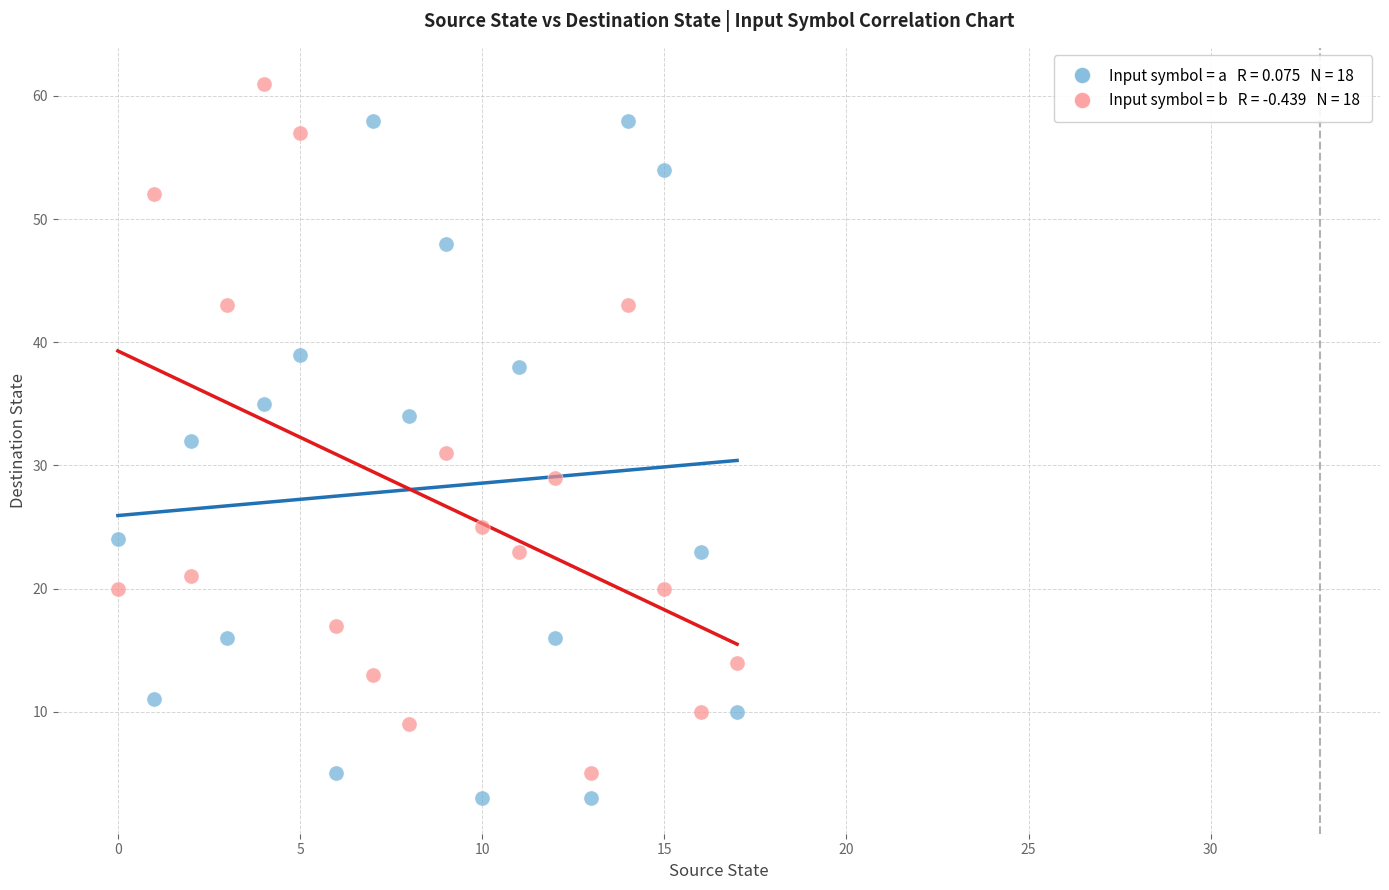

Across all data points, what is the range of Y values (max minus min)?

58